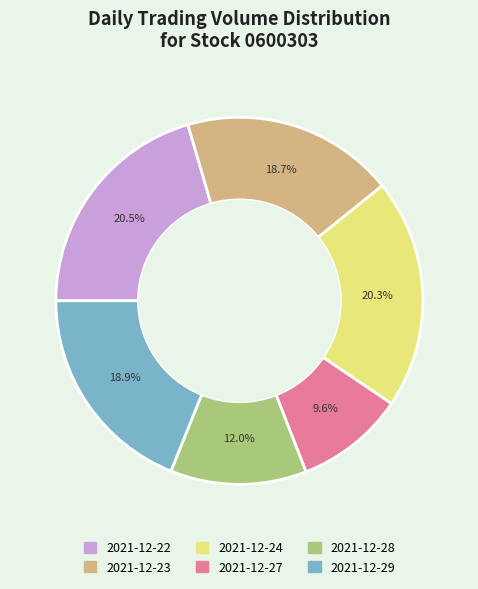

Which category has the smallest portion of the pie?

2021-12-27